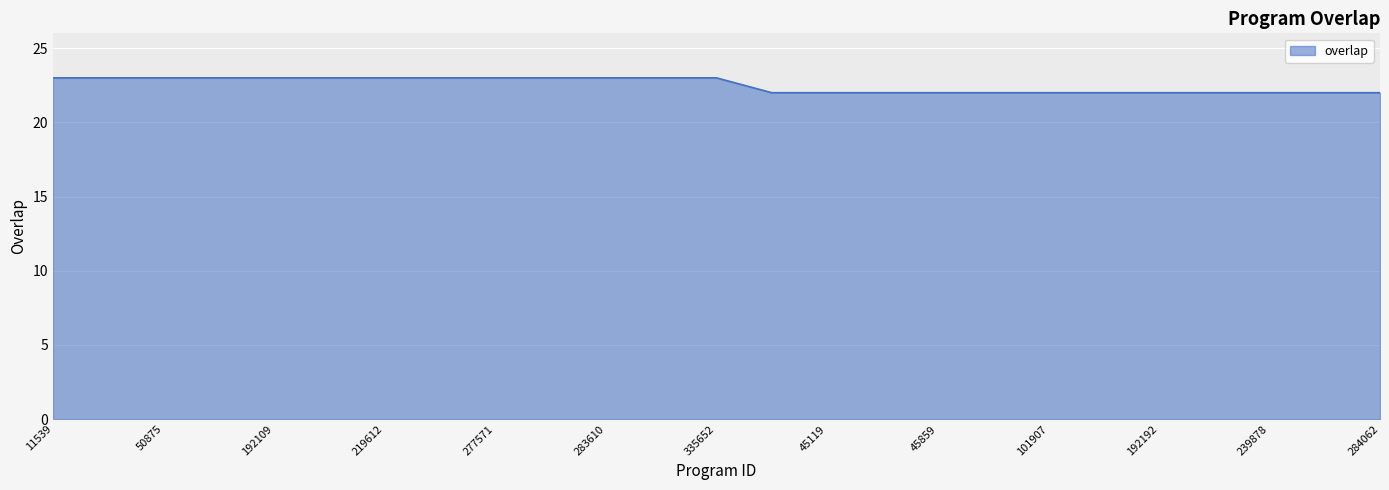

What is the maximum value shown in the chart?

23